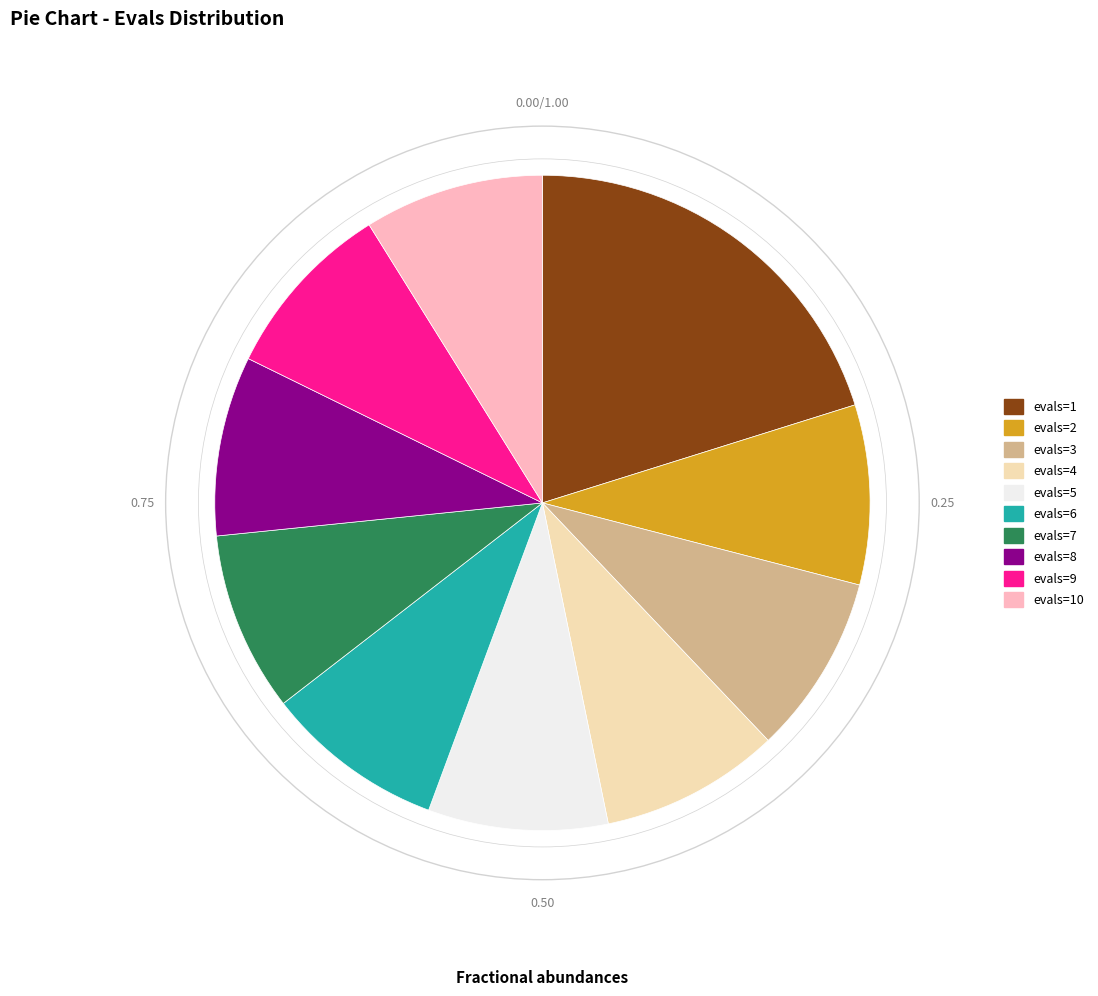

Is there any slice that represents more than half of the pie?

No